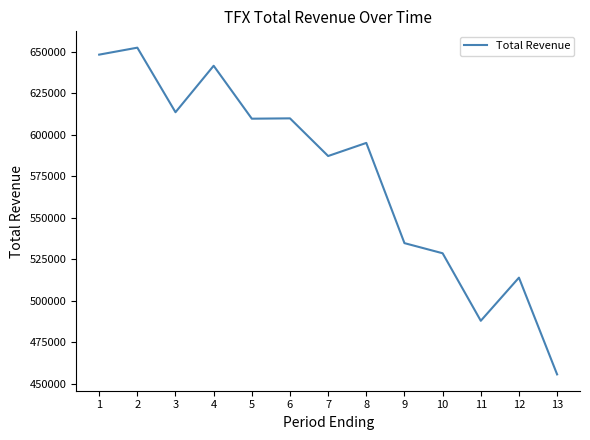

What is the smallest value displayed?

455600